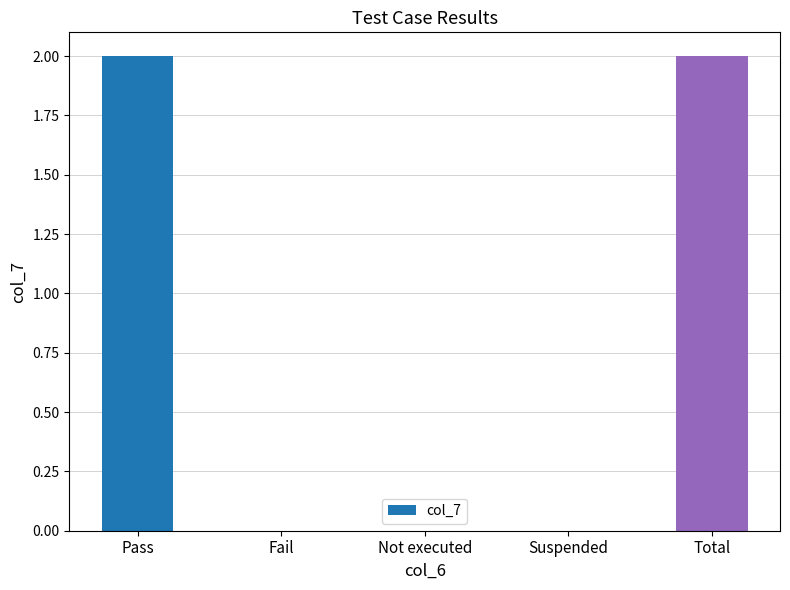

What is the ratio of the value at Total to the value at Pass?

1.0